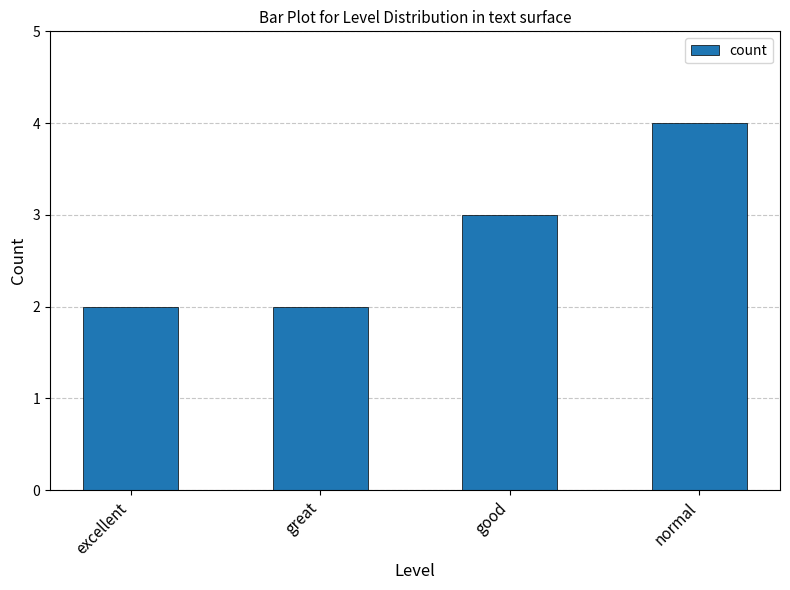

True or false: the data shows 2 at normal.

False